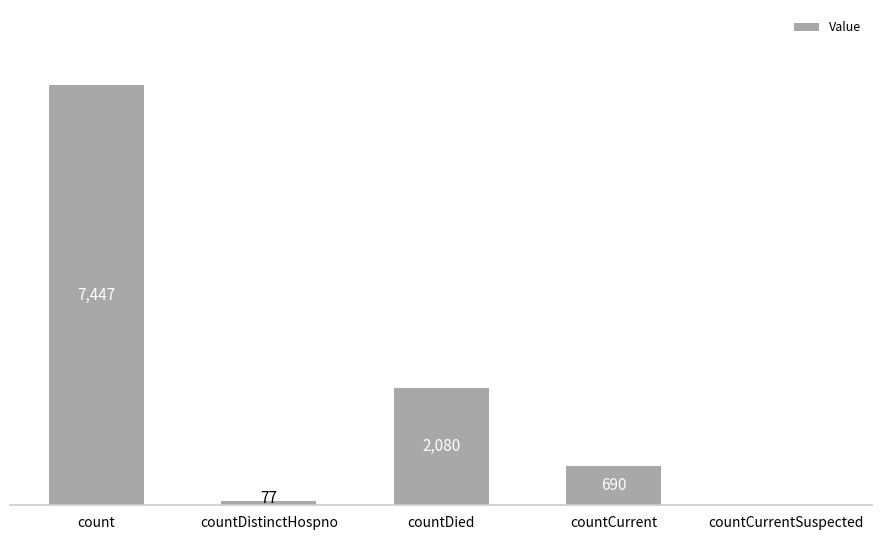

Which label corresponds to the largest value in the chart?

count